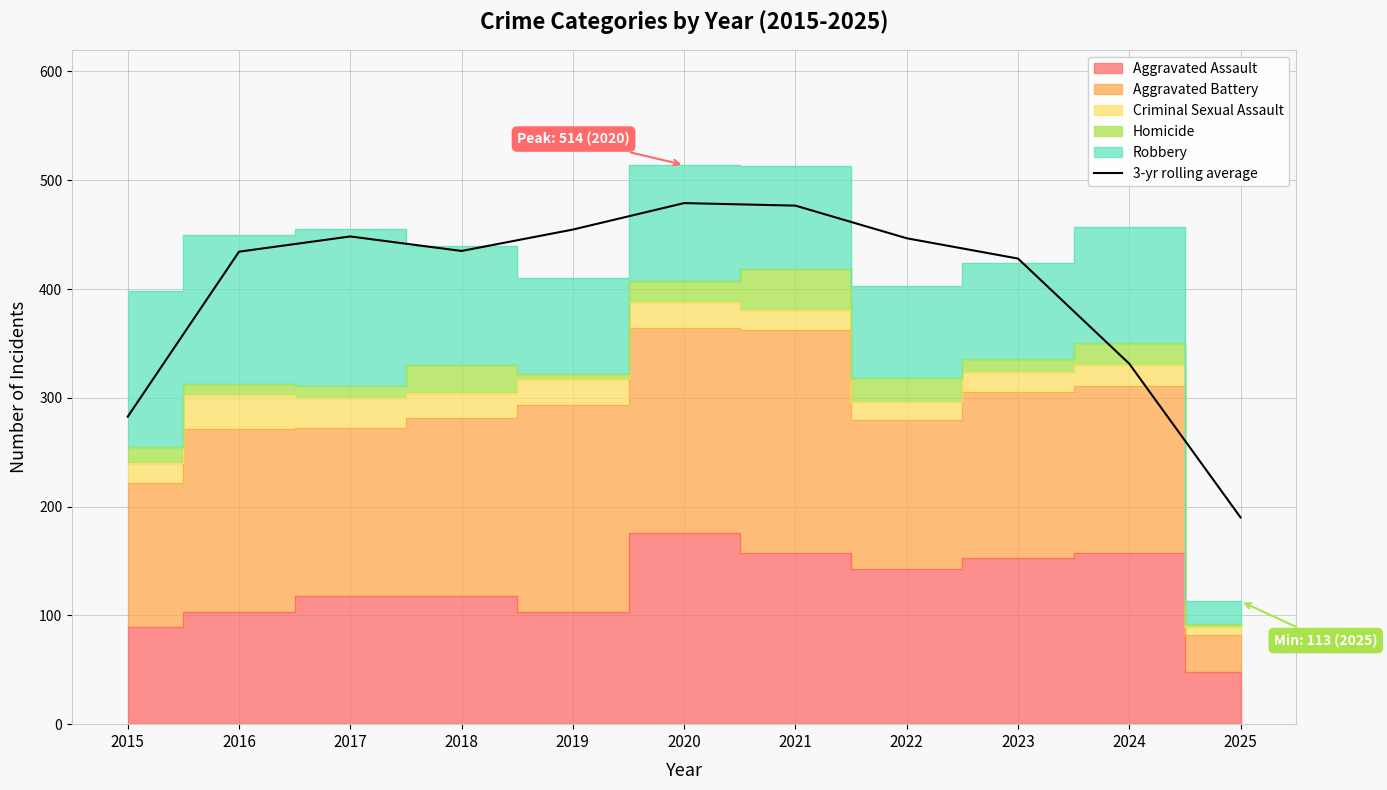

Does the chart have visible grid lines?

Yes